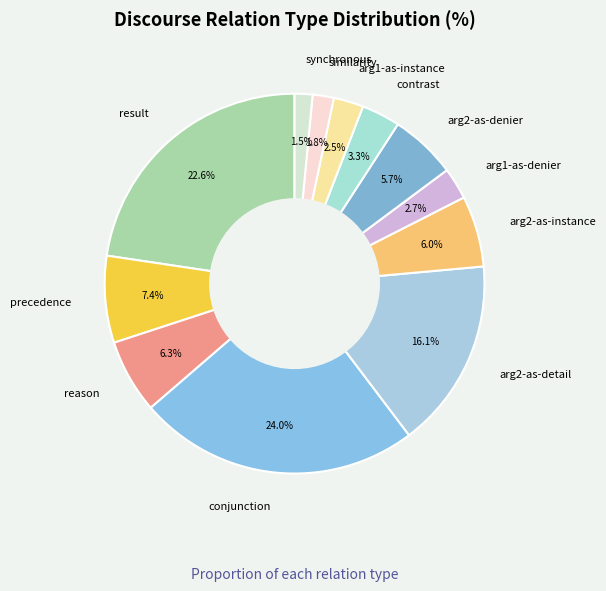

To the nearest percent, what percentage of the pie is arg2-as-instance?

6%